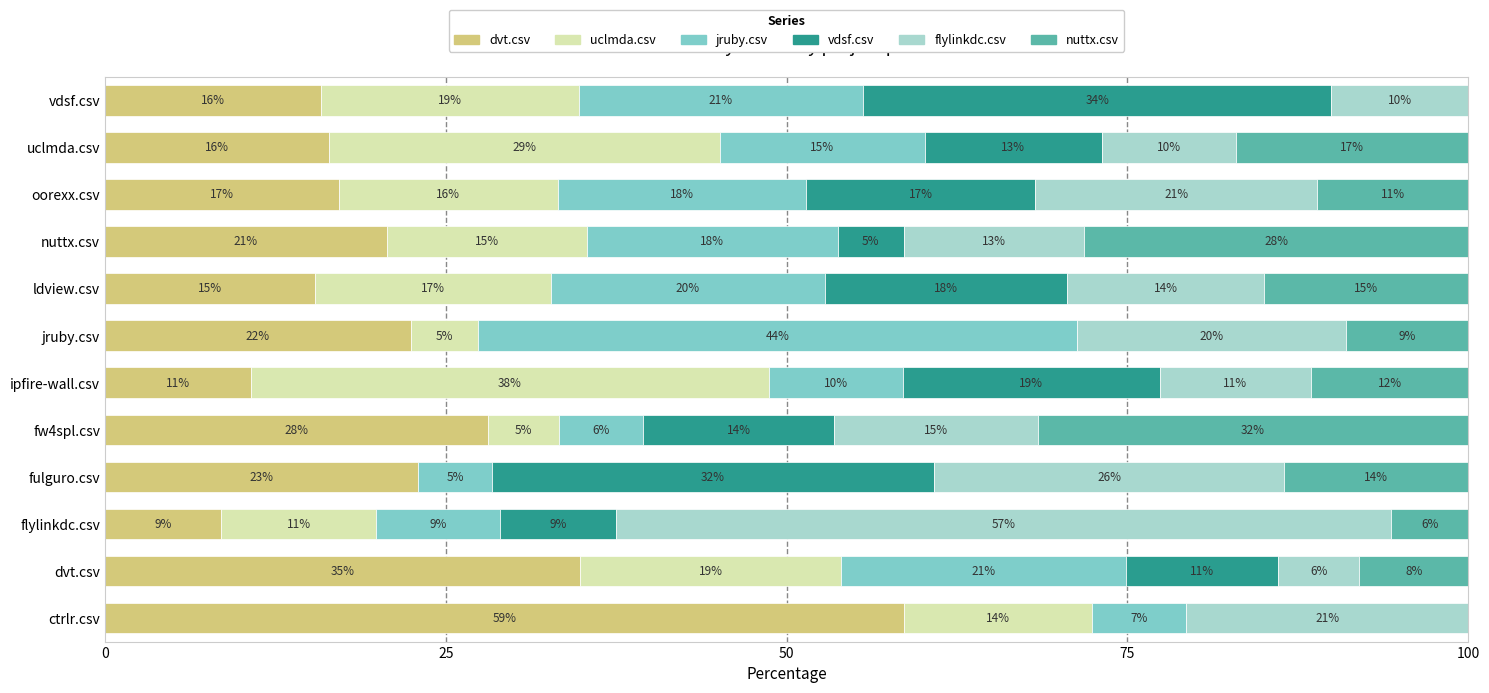

Which series changed the most between dvt.csv and ldview.csv?

dvt.csv